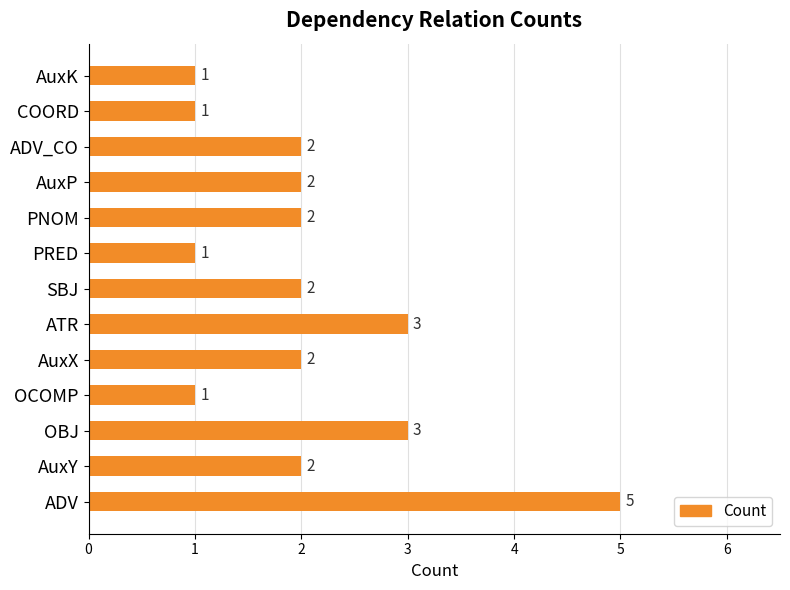

What is the ratio of the value at SBJ to the value at AuxK?

2.0